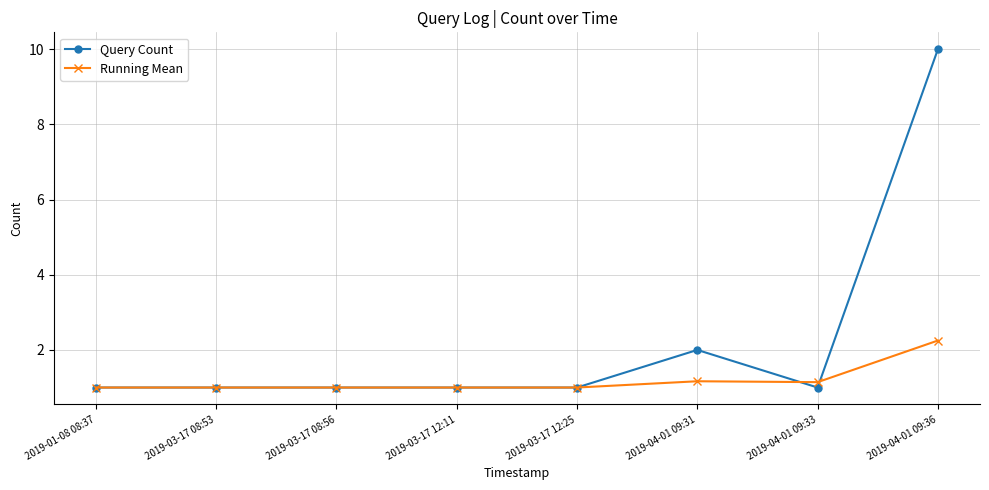

Is it true that Running Mean equals 2.2 at 2019-04-01 09:36?

True